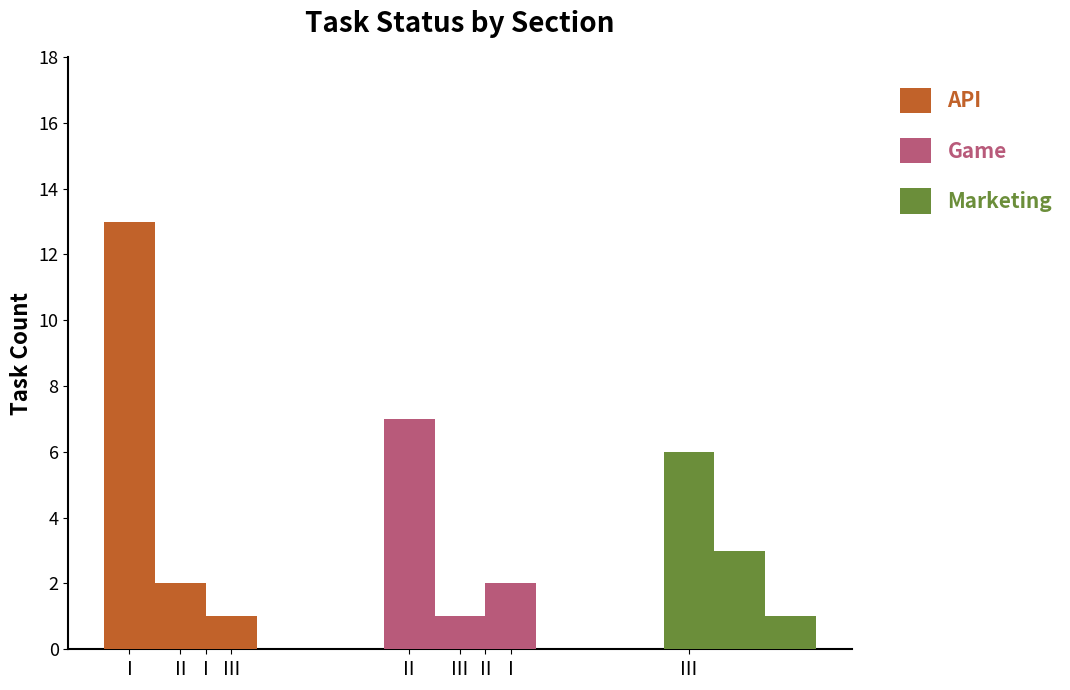

The Marketing series shows 9 at Not Started. True or false?

False